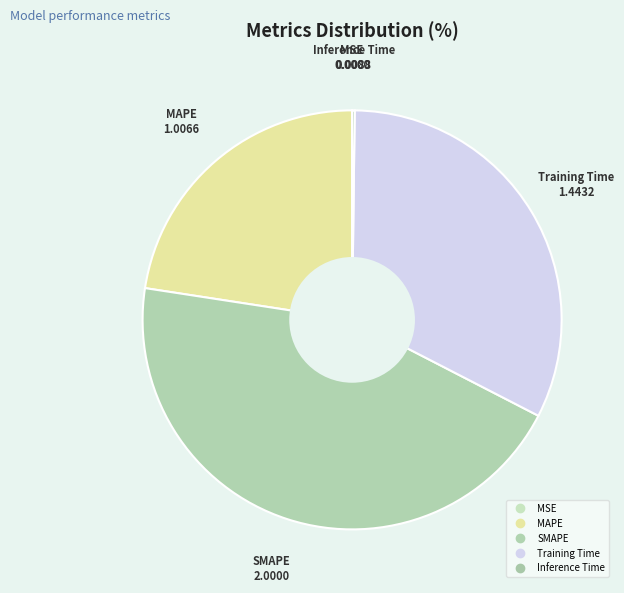

Which slice is the smallest?

MSE